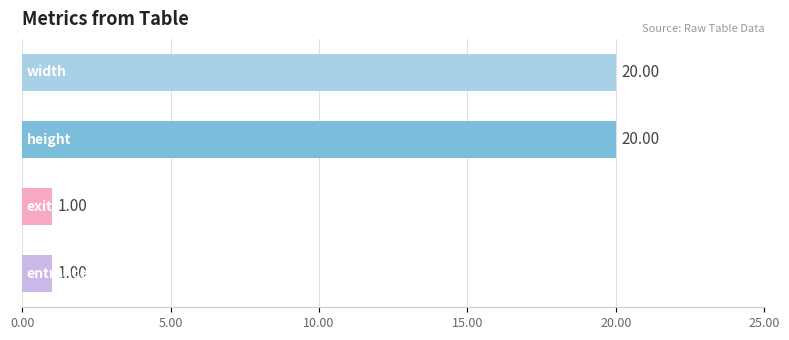

What is the difference between the maximum and minimum values?

19